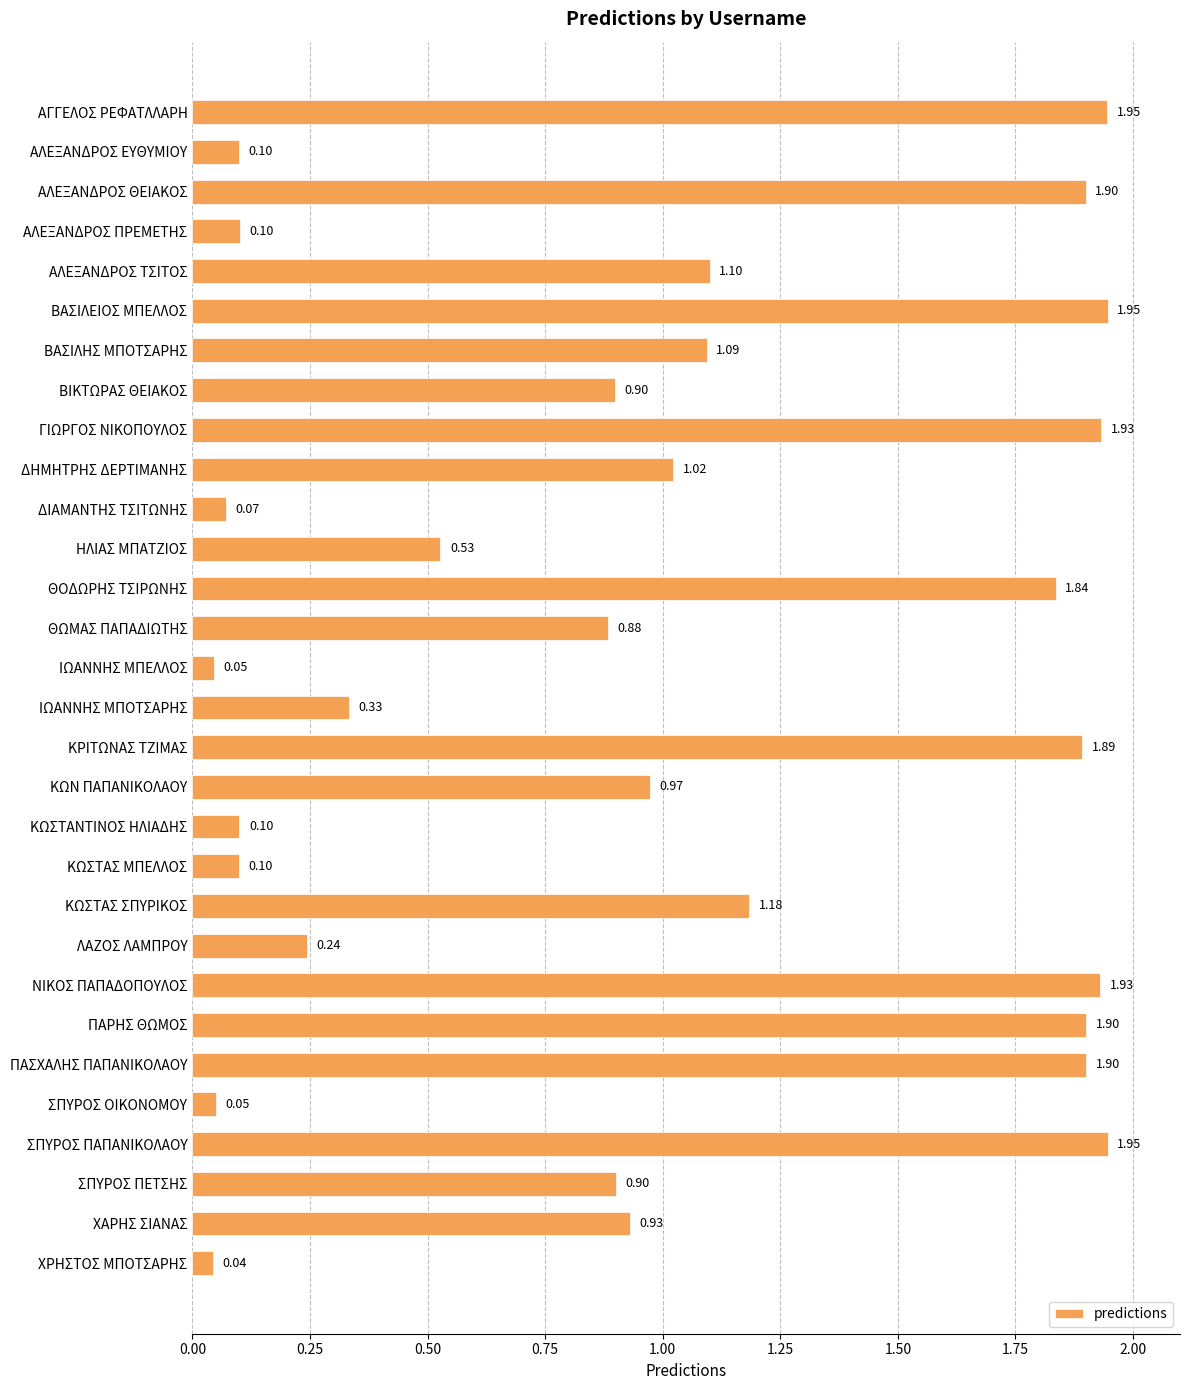

What is the label of the 6th bar from the bottom?

ΠΑΣΧΑΛΗΣ ΠΑΠΑΝΙΚΟΛΑΟΥ